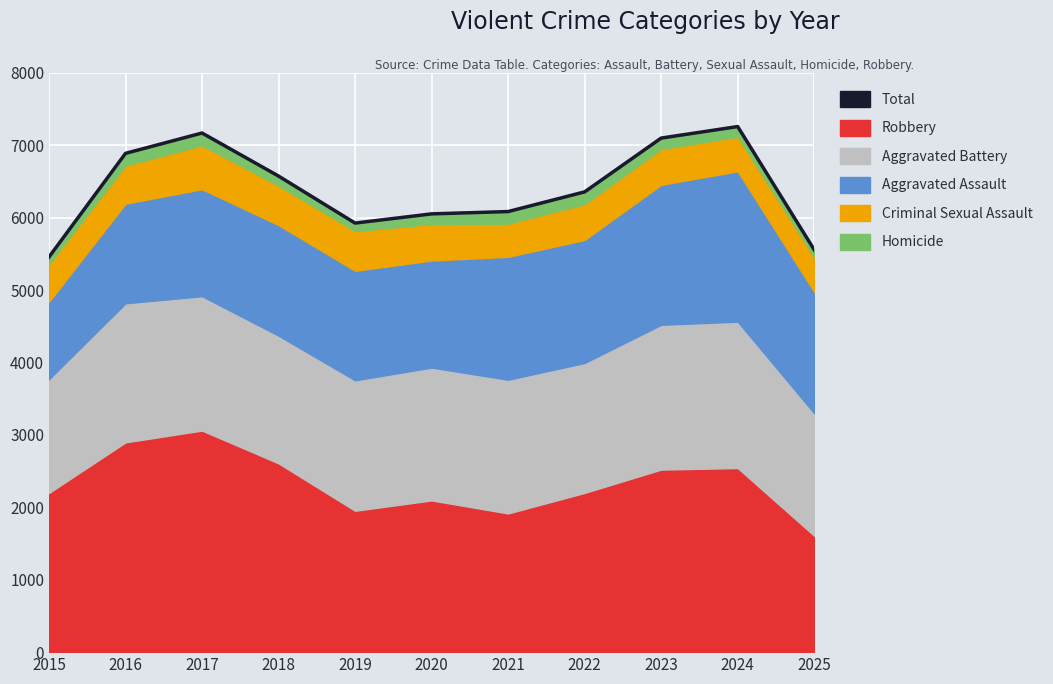

At which label does the data first exceed 6358?

2016